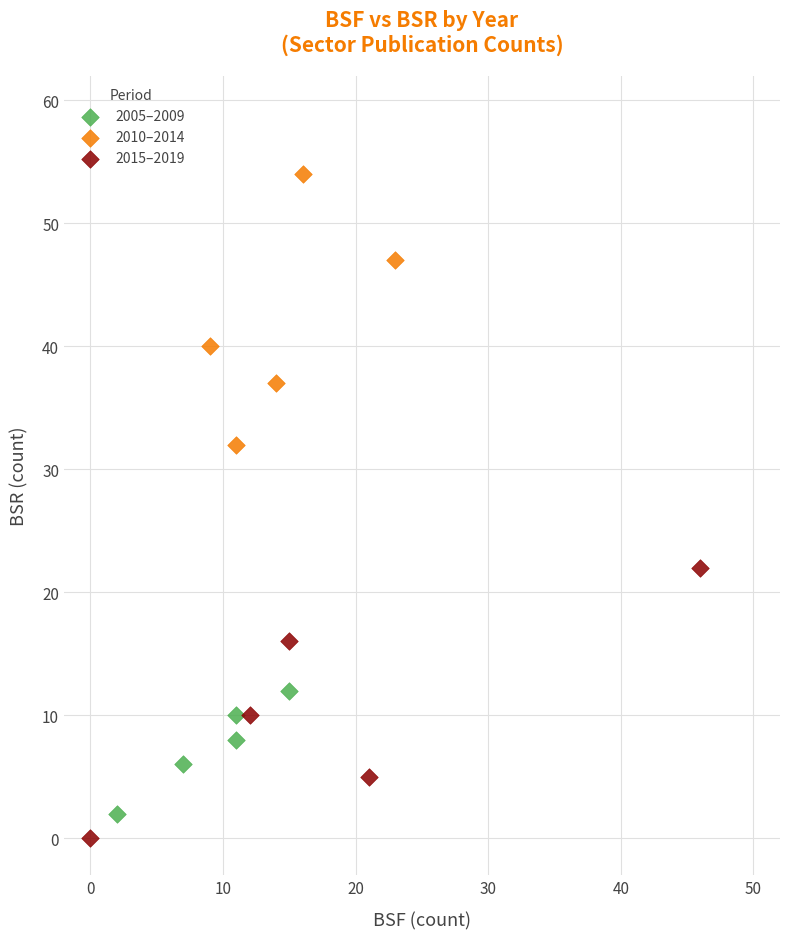

Which series reaches the maximum Y coordinate?

2010–2014